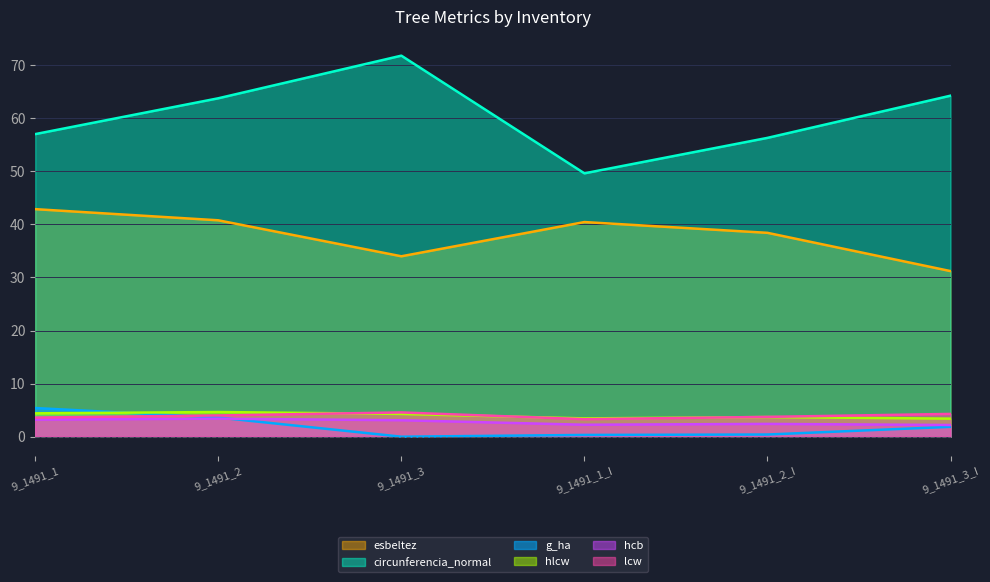

What is the value of the lcw point at the 2nd from the left?

4.0